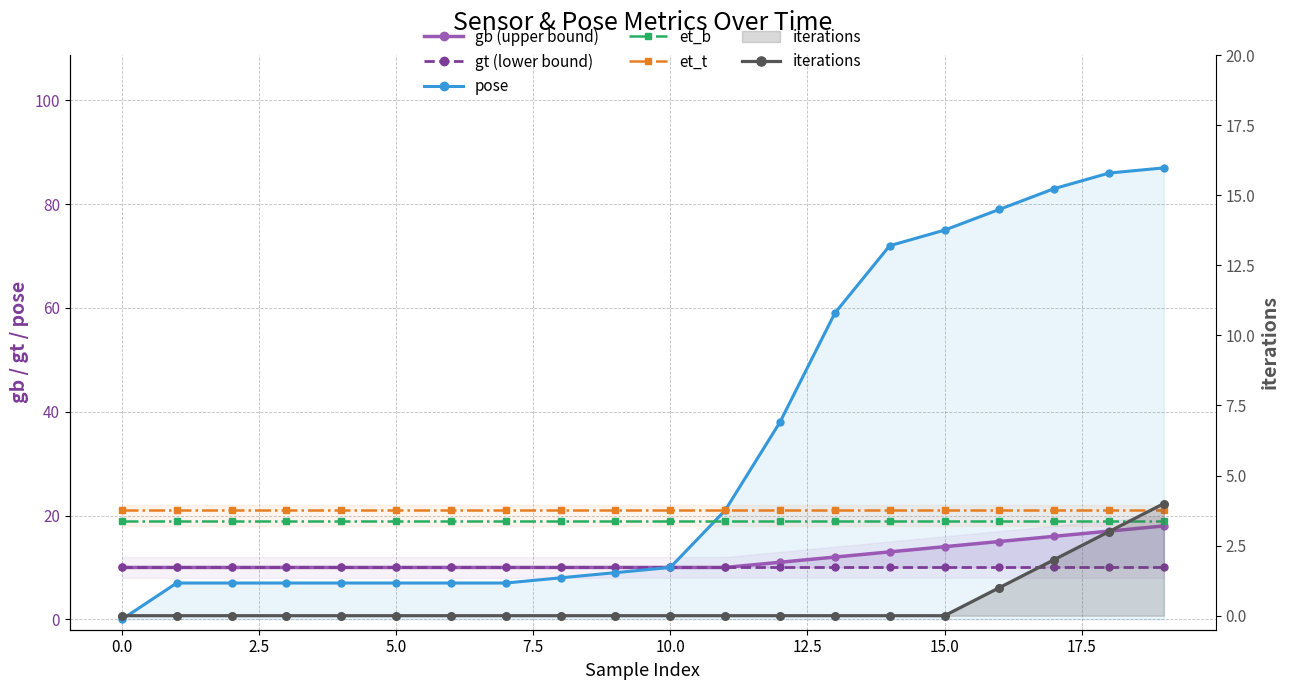

What is the spread (max minus min) of values at 19?

83